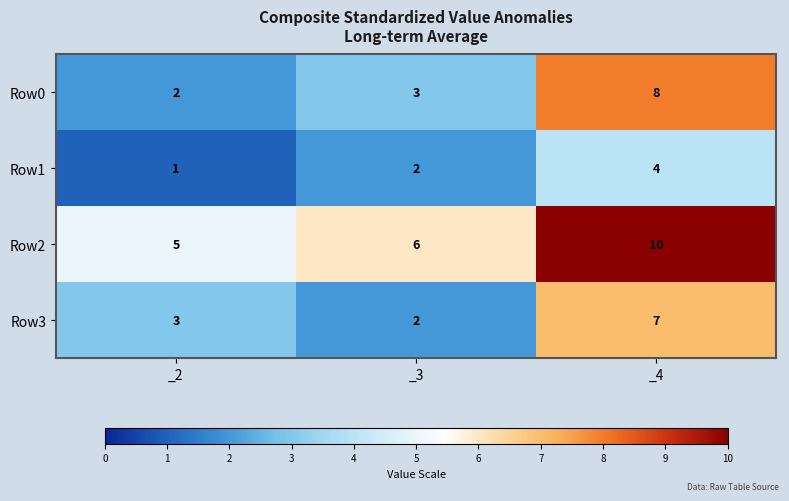

How many data points in Row0 are less than 3?

1